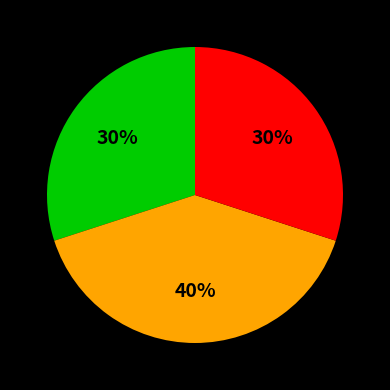

To the nearest percent, what is the average slice percentage?

33%